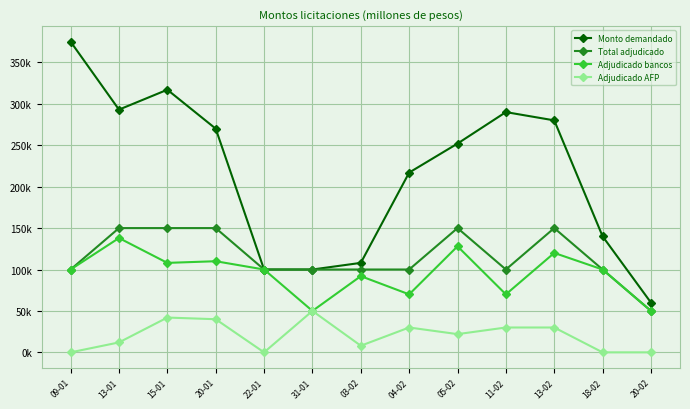

Is this an area chart (filled region under the line)?

No